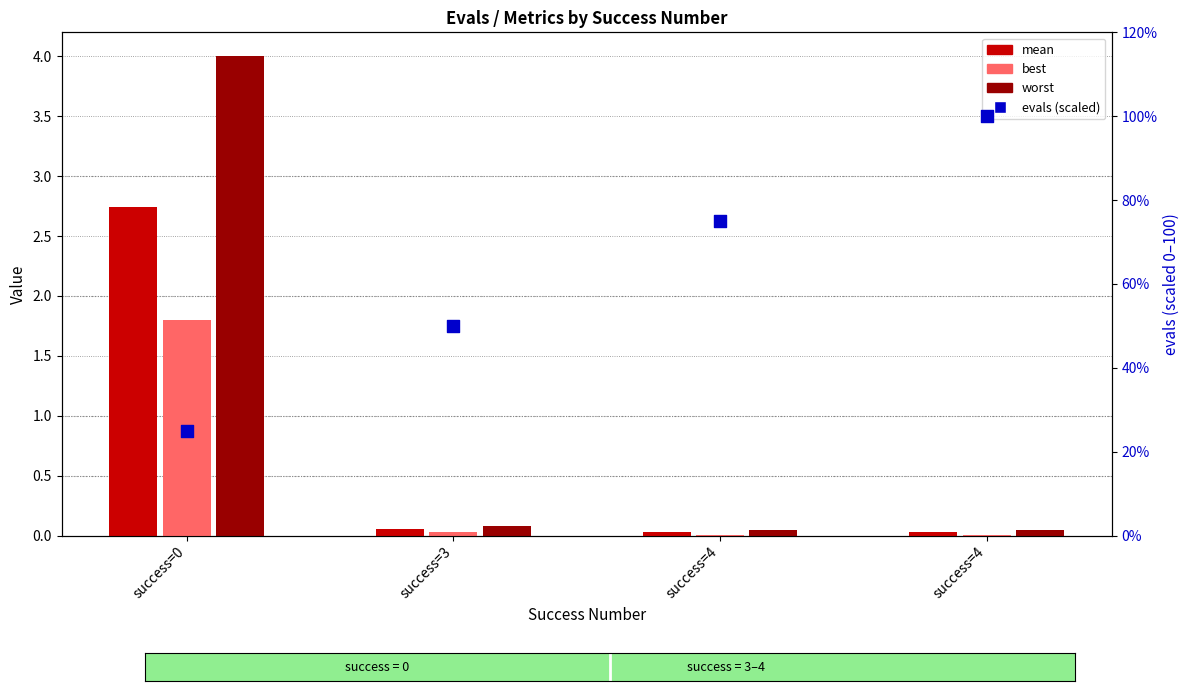

Which series has the widest spread of Y values?

evals (scaled)